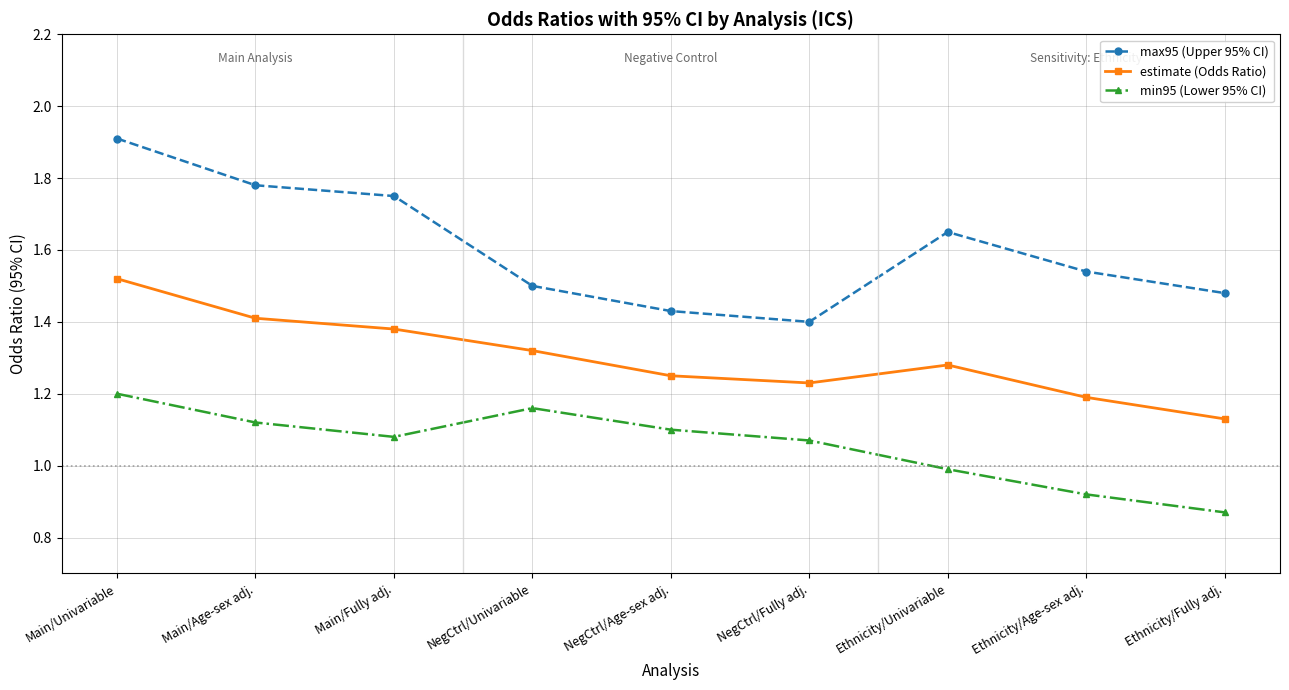

Which series has the largest range (max minus min)?

max95 (Upper 95% CI)